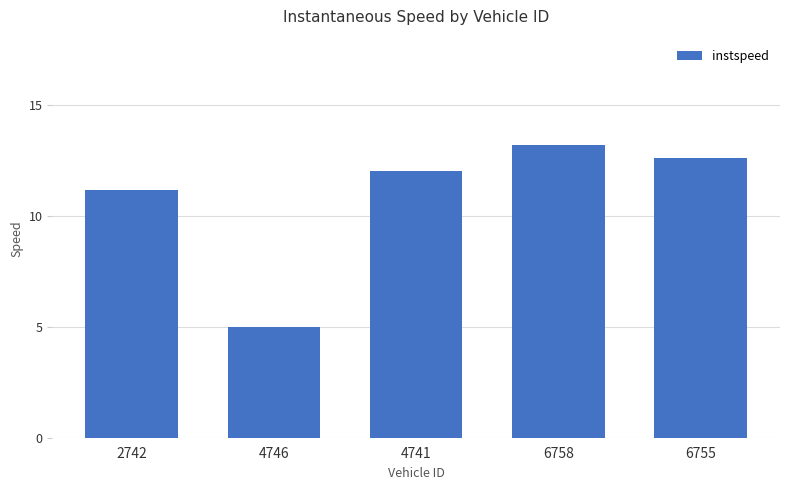

Reading left to right, extract all data points from this chart.

2742=11.2	4746=5.0	4741=12.0	6758=13.2	6755=12.6